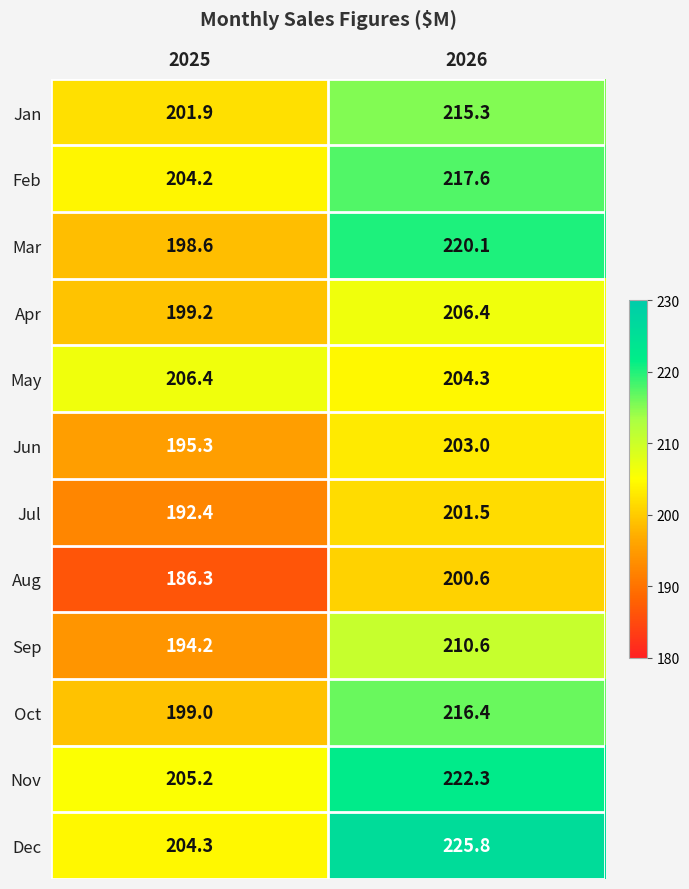

Where does the Dec series first go above 225?

2026